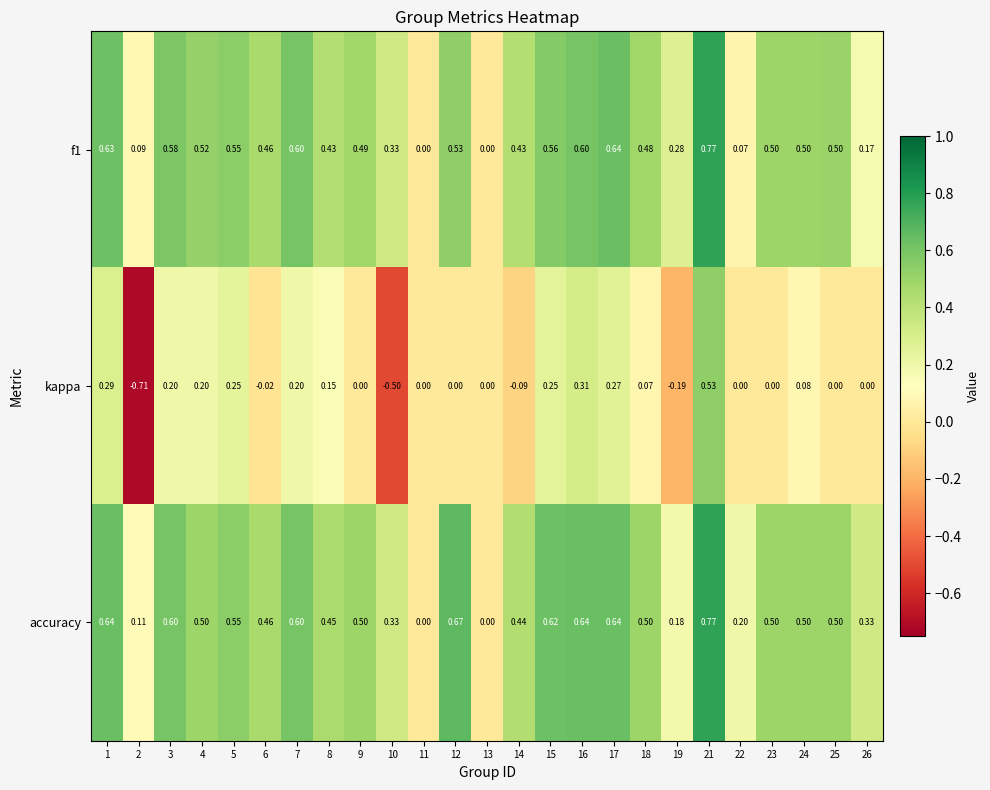

Which series has the widest spread of values?

kappa